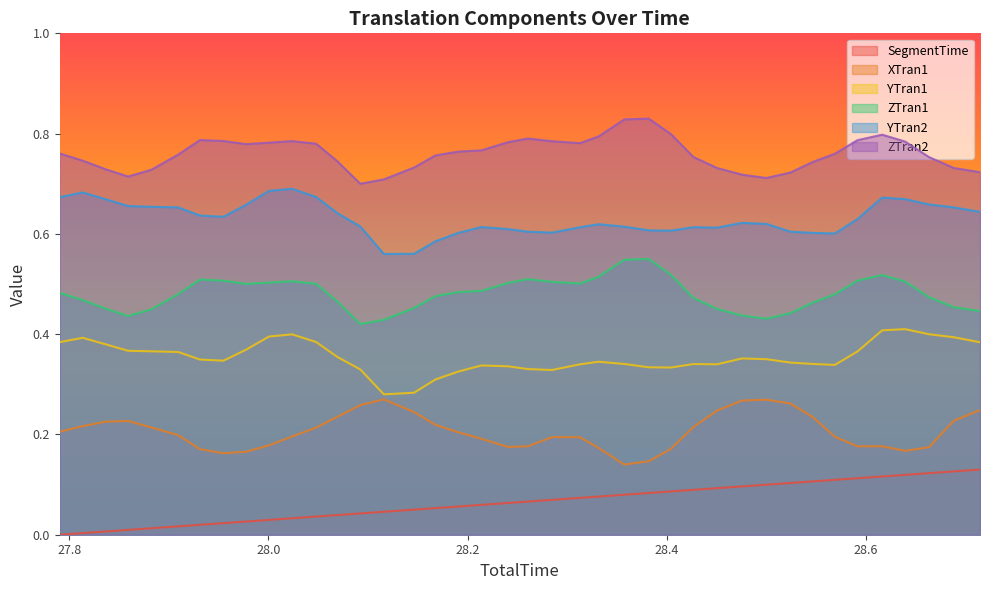

Which series has the largest total across all categories?

ZTran2